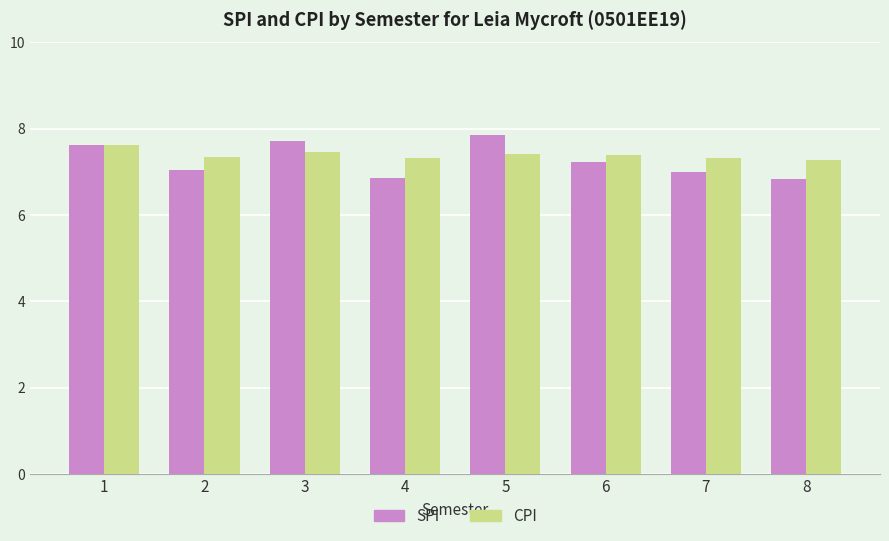

What is the difference between the maximum and minimum values in the SPI series?

1.0